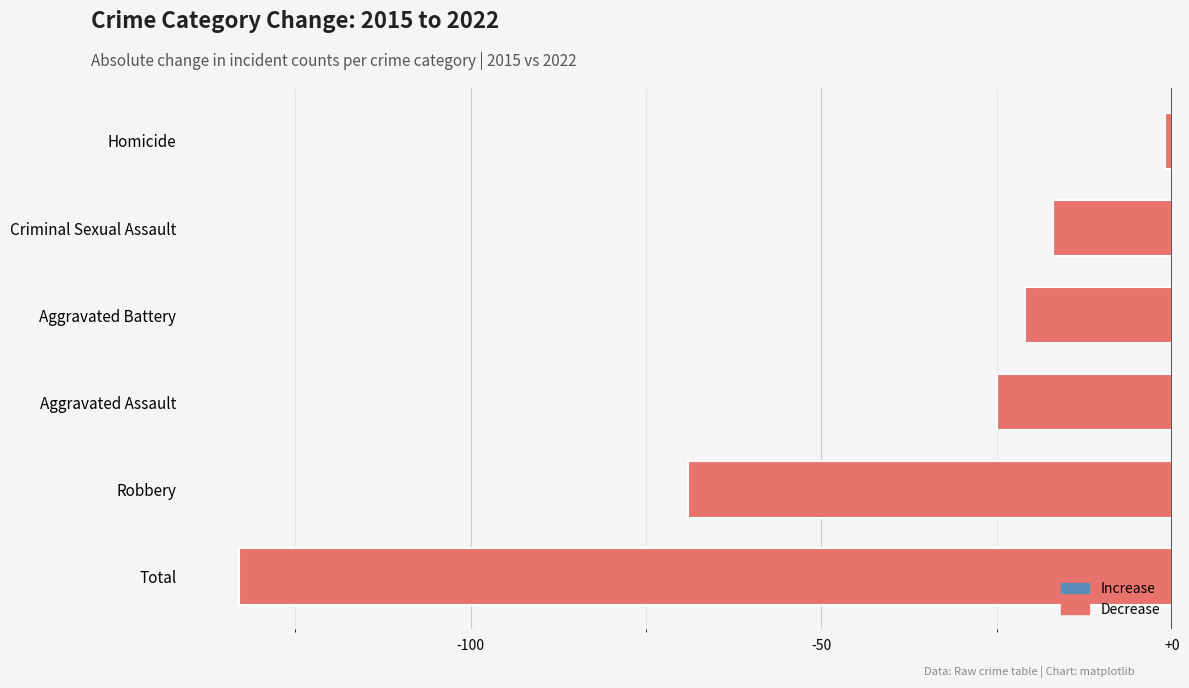

List the labels in order of value, smallest first.

Total, Robbery, Aggravated Assault, Aggravated Battery, Criminal Sexual Assault, Homicide